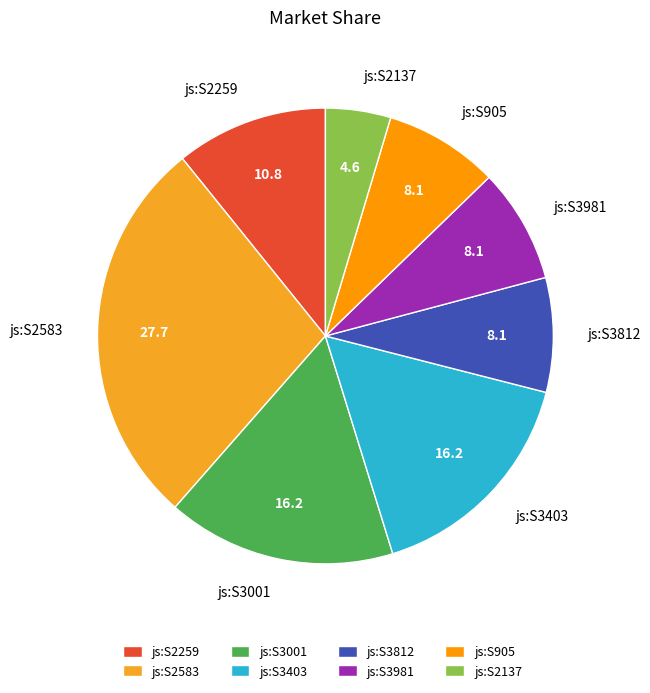

Between js:S3403 and js:S2583, which is larger?

js:S2583